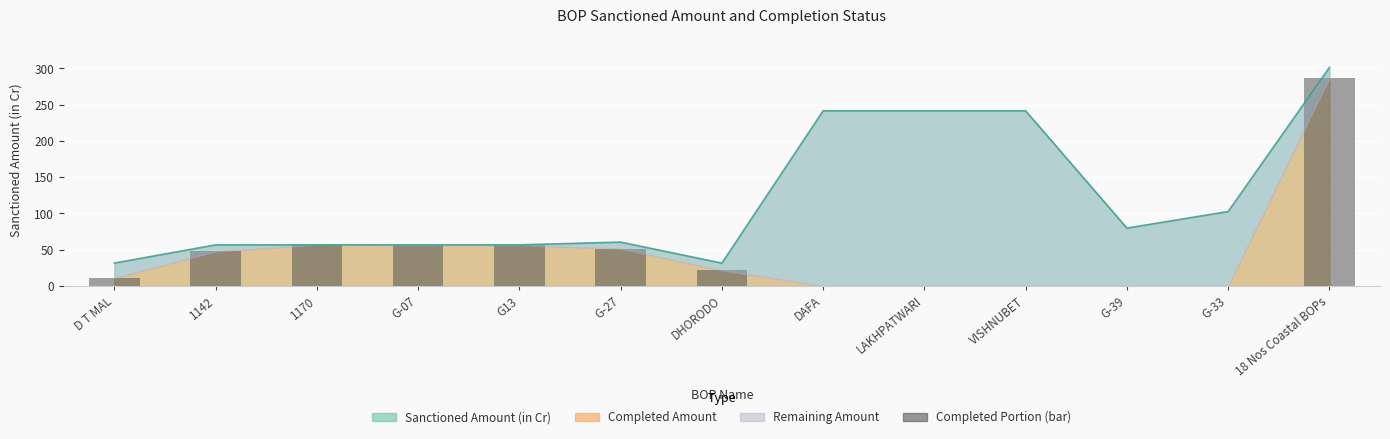

What is the ratio of the value at D T MAL to the value at DHORODO?

0.5